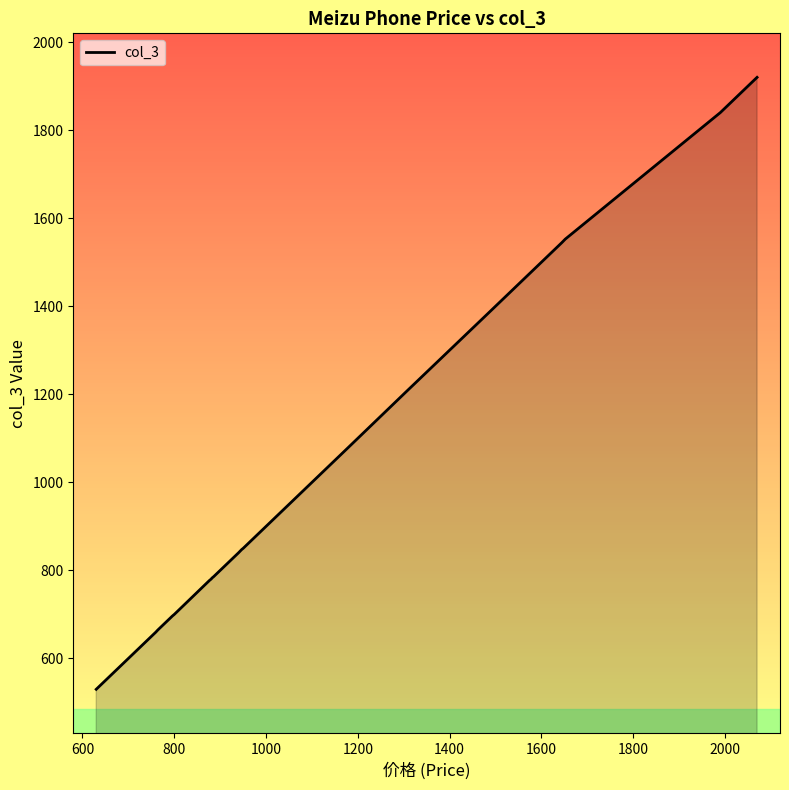

How many distinct data groups are displayed?

1